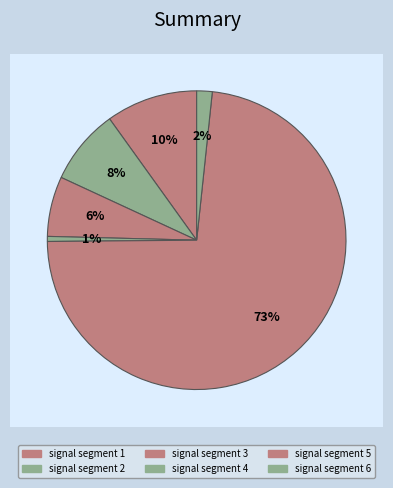

Do signal segment 6 and signal segment 5 together represent more than half of the pie?

Yes